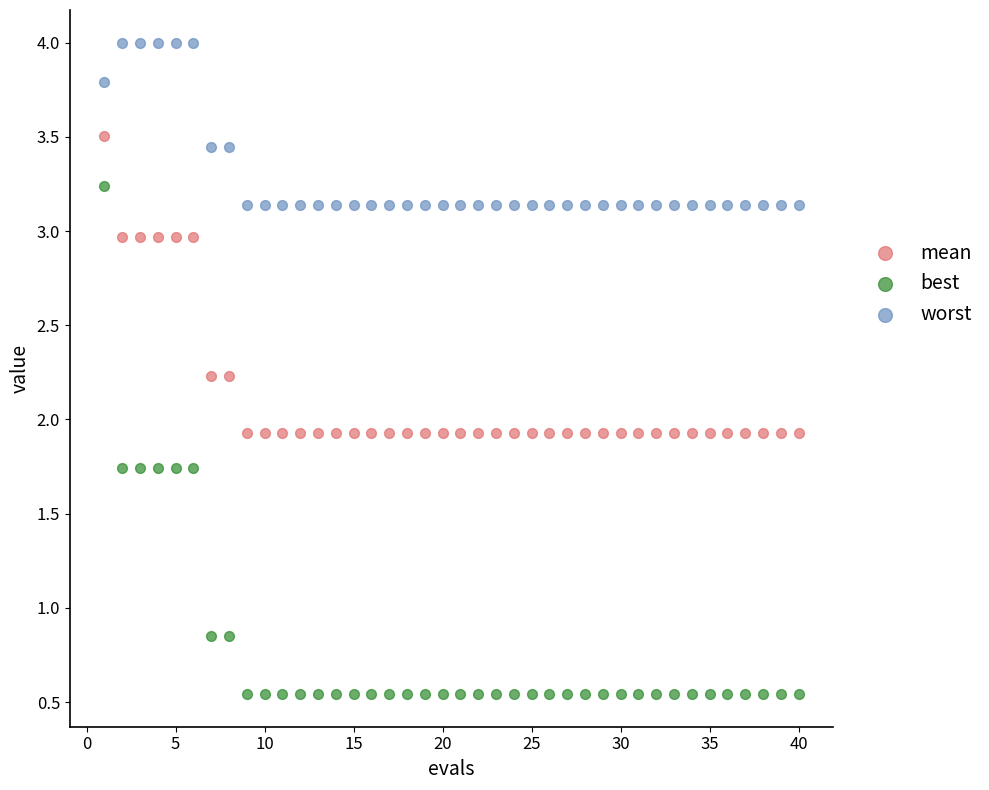

Across all data points, what is the range of Y values (max minus min)?

3.5